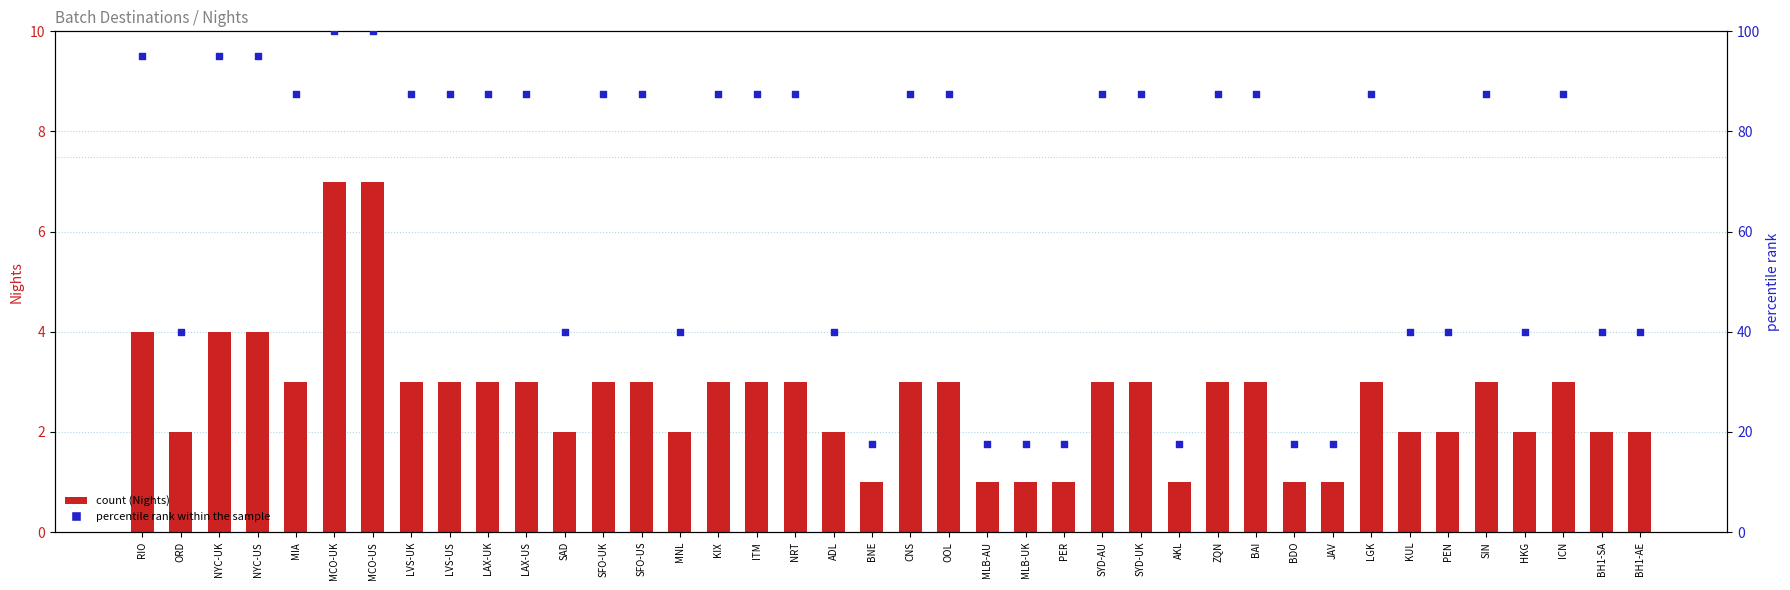

At how many categories does at least one series exceed 84?

24